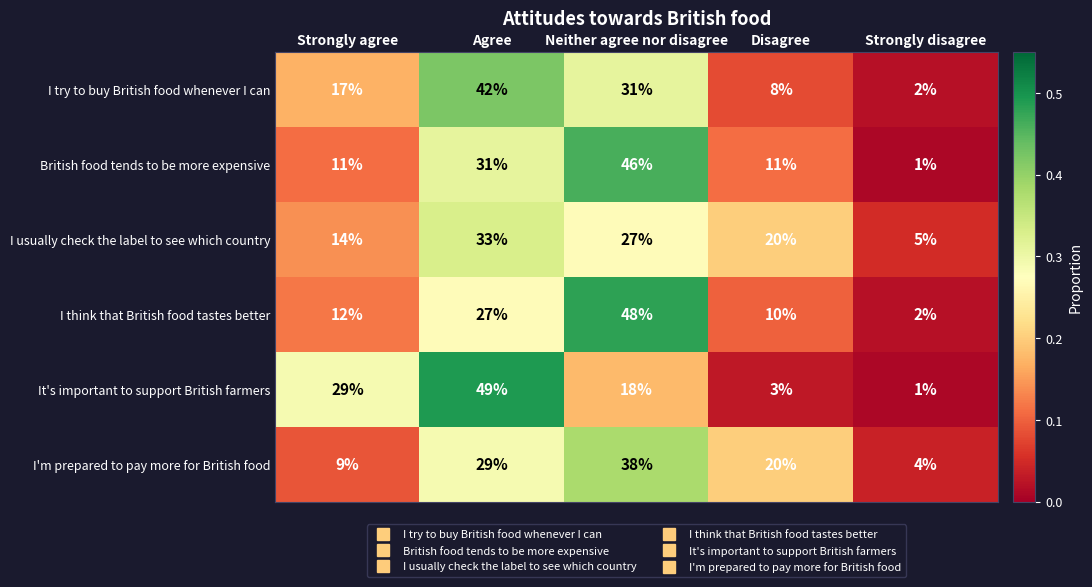

At Strongly agree, list the series in order from smallest to largest.

I'm prepared to pay more for British food, British food tends to be more expensive, I think that British food tastes better, I usually check the label to see which country, I try to buy British food whenever I can, It's important to support British farmers